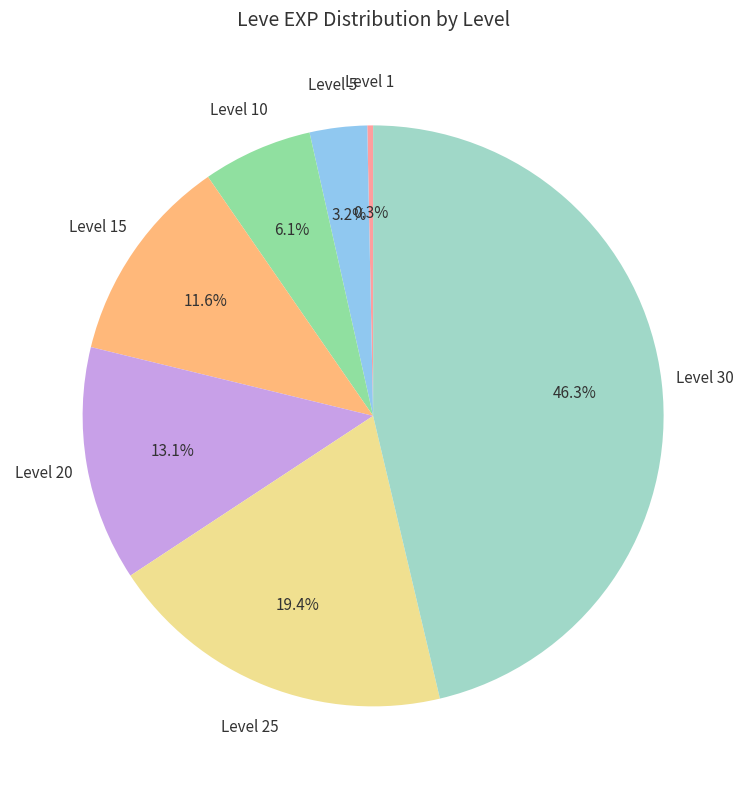

Is there any slice that represents more than half of the pie?

No